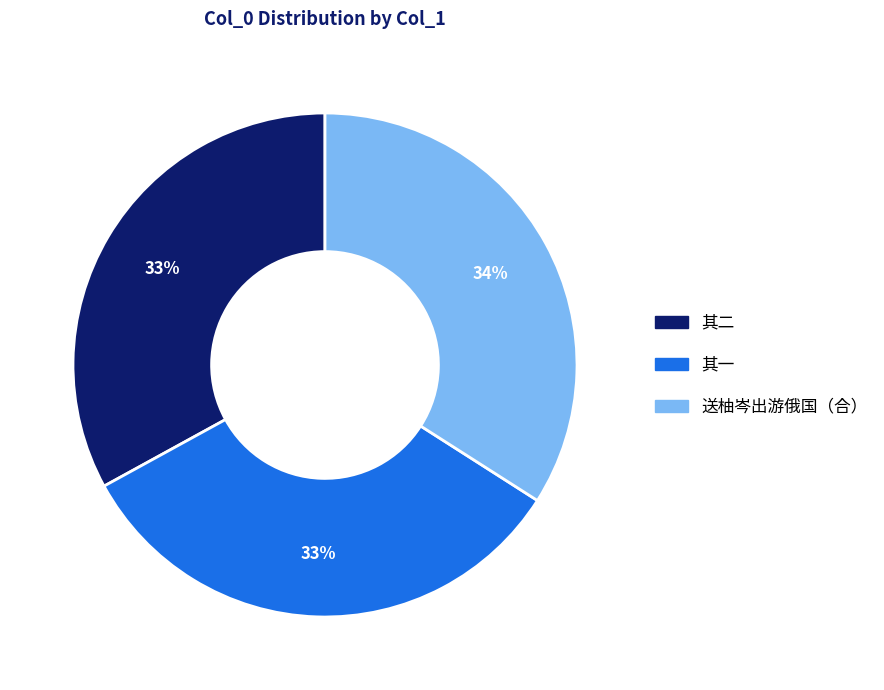

To the nearest percent, what is the average slice percentage?

33%